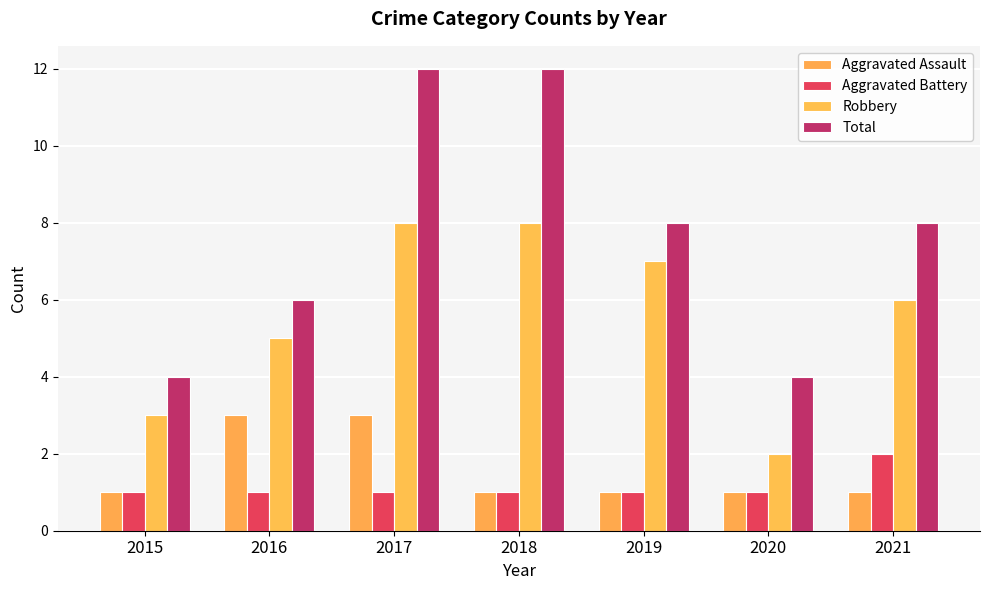

Is it true that Robbery equals 3 at 2018?

False